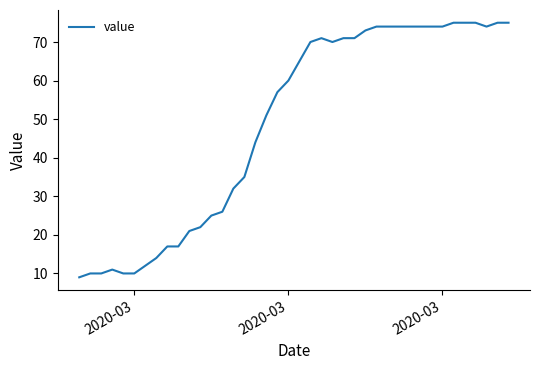

What is the difference between the maximum and minimum values?

66